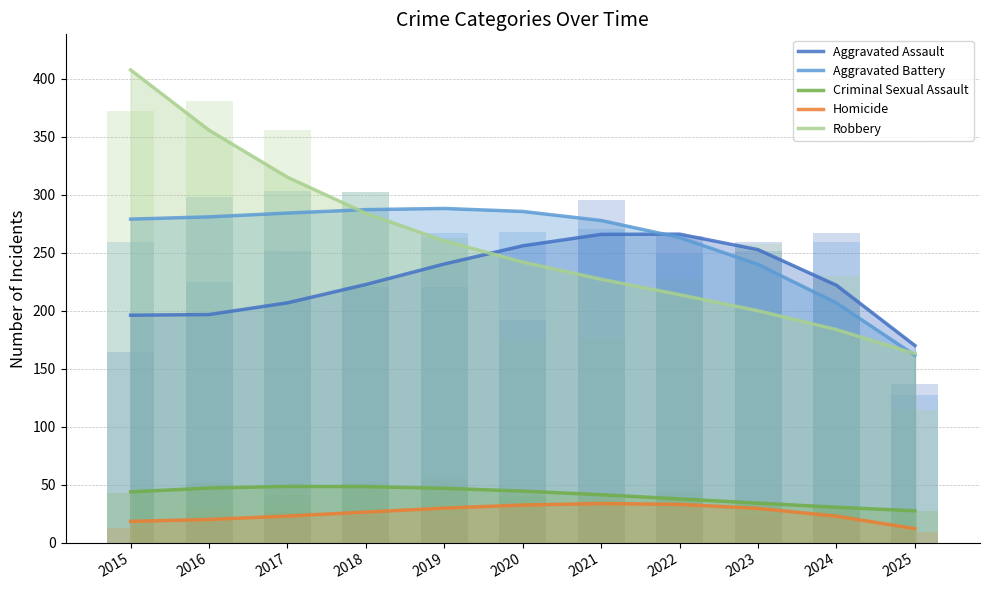

What is the sum of all Aggravated Battery values?

2853.0